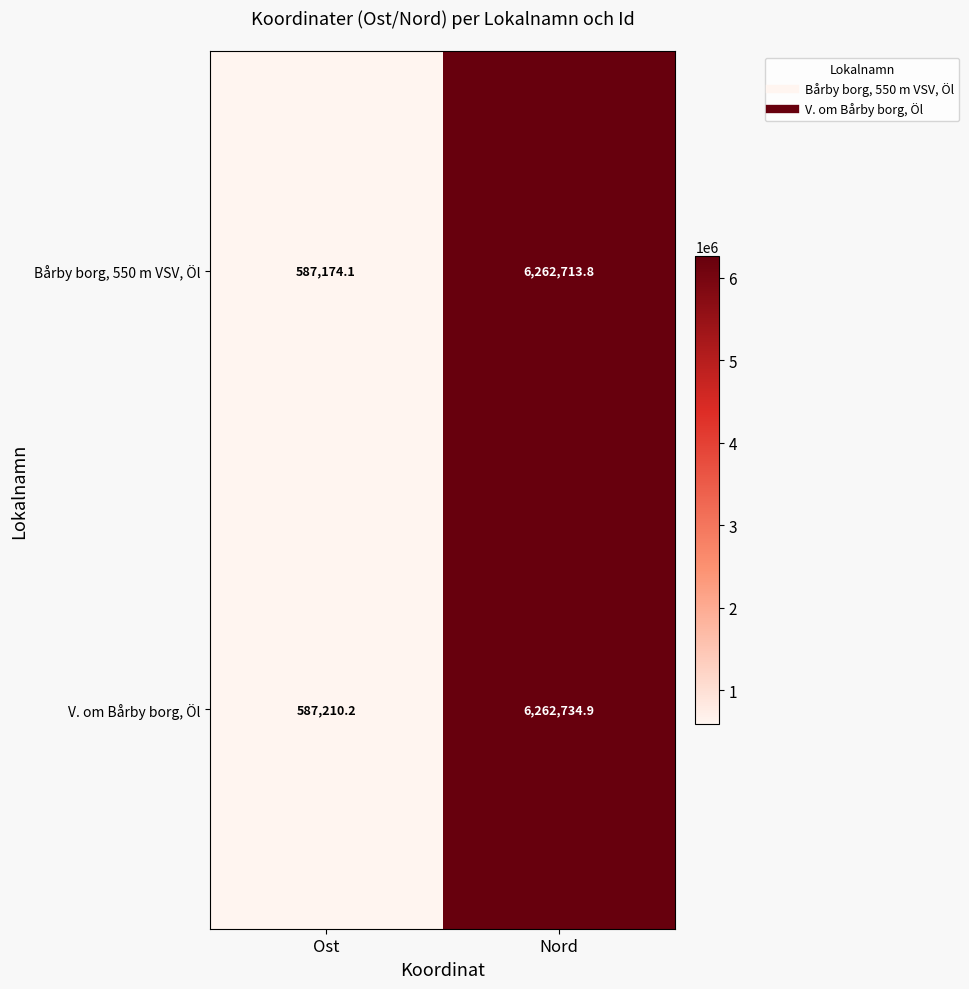

What is the maximum value shown in the chart?

6262734.9